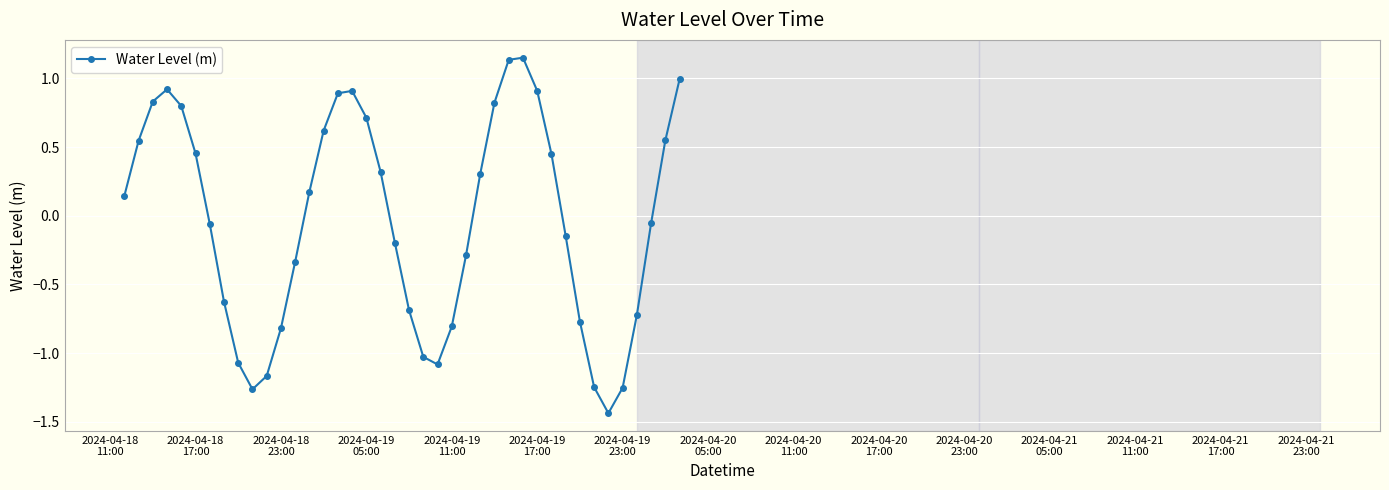

How many positive values are there?

20